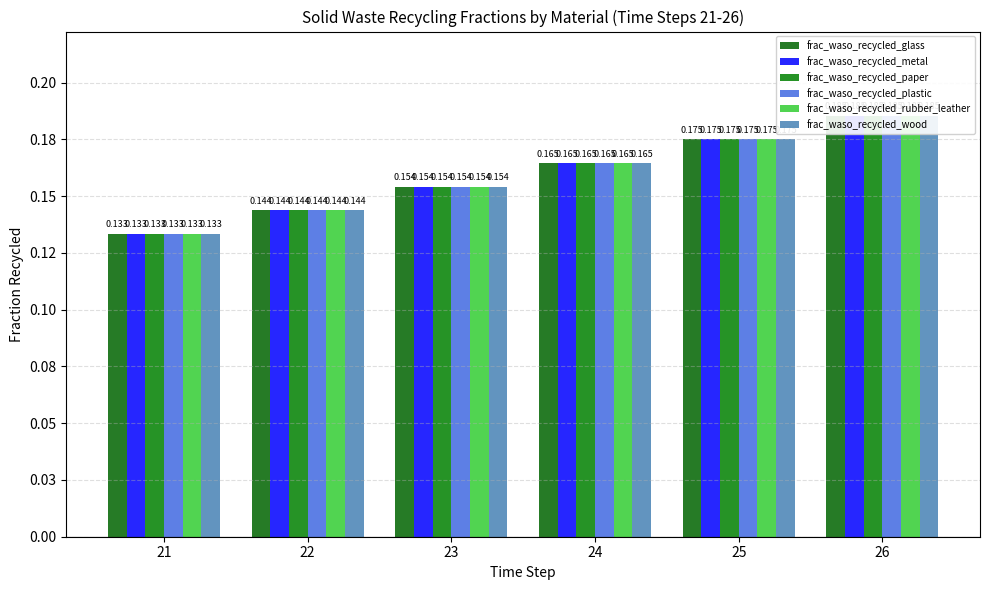

Which category has the highest value in the frac_waso_recycled_metal series?

26